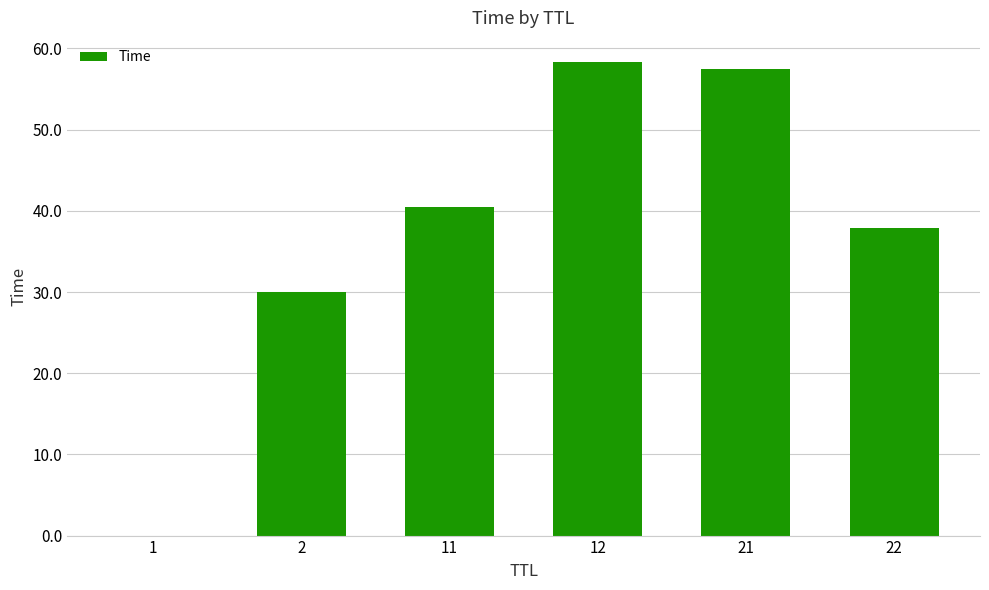

Is it true that the value at 22 is 37.9?

True